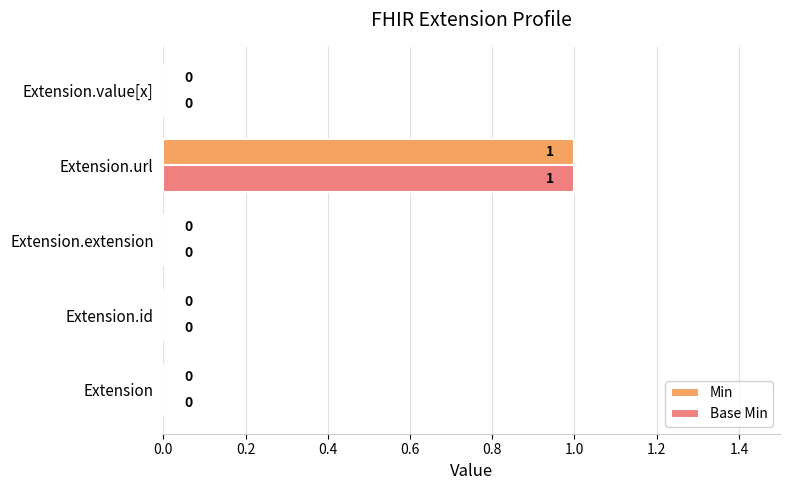

At which category is the sum across all series the highest?

Extension.url